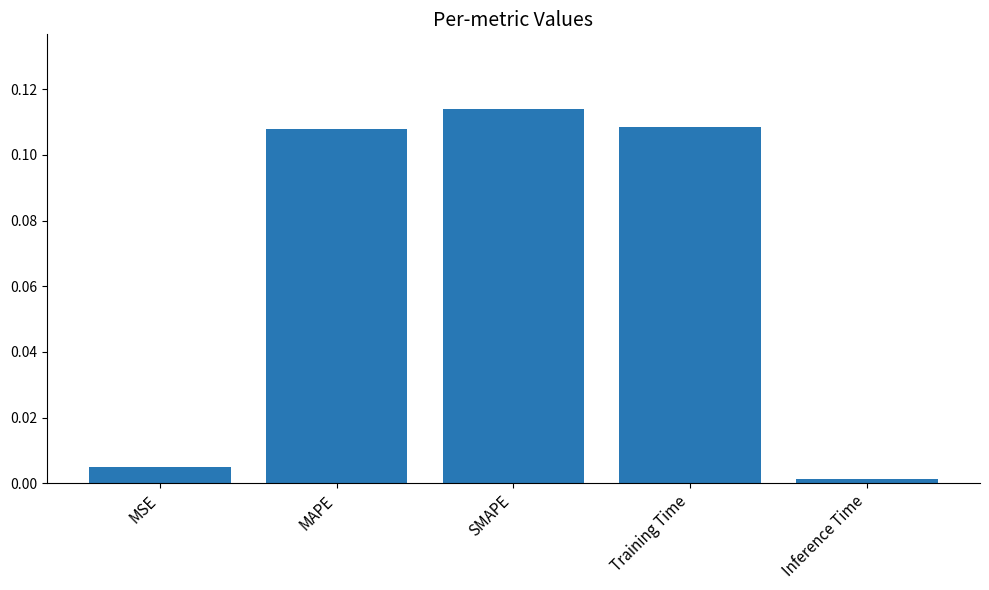

At which category does the chart reach its minimum across all series?

Inference Time